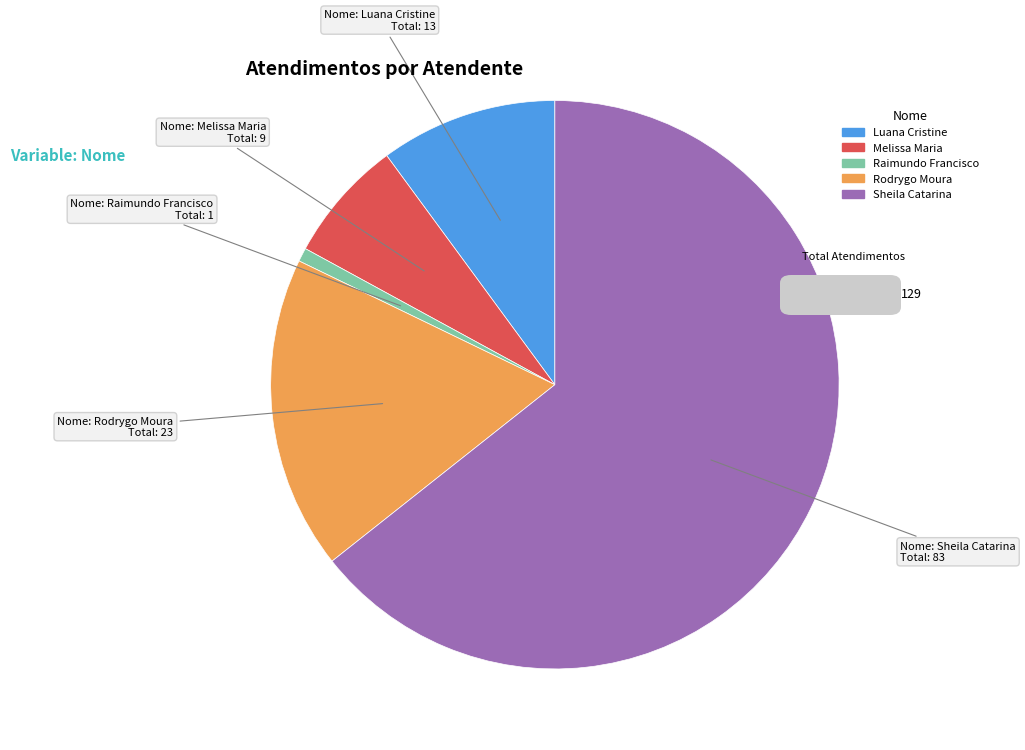

Which slice is the smallest?

Raimundo Francisco